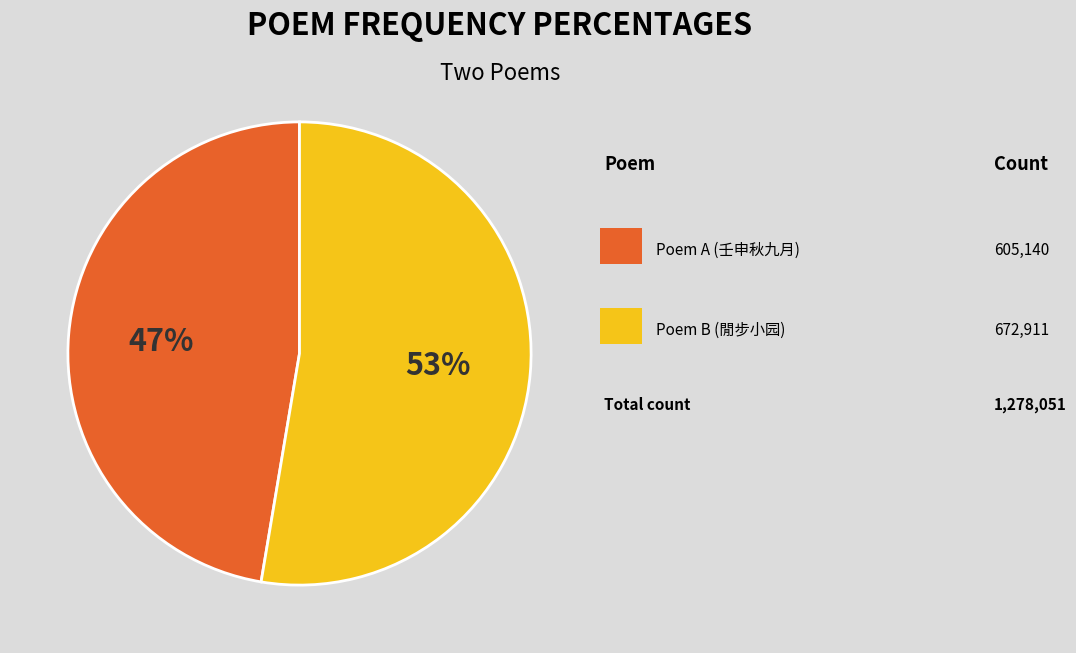

Is there any slice that represents more than half of the pie?

Yes